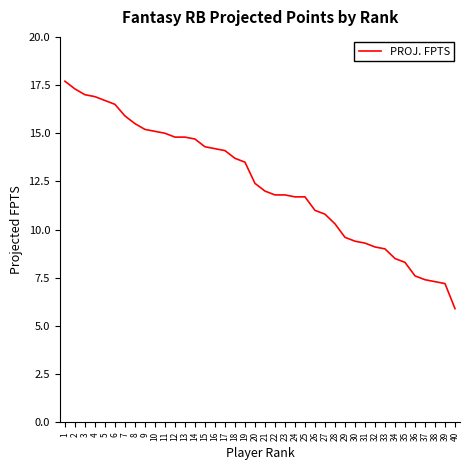

How many lines are shown in the chart?

1